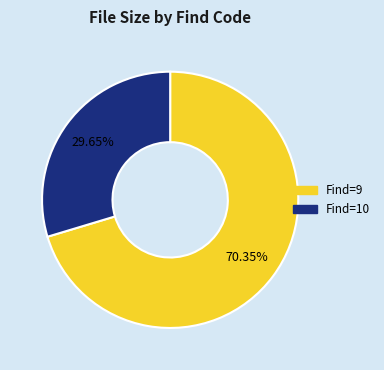

Is there a majority slice in this chart?

Yes